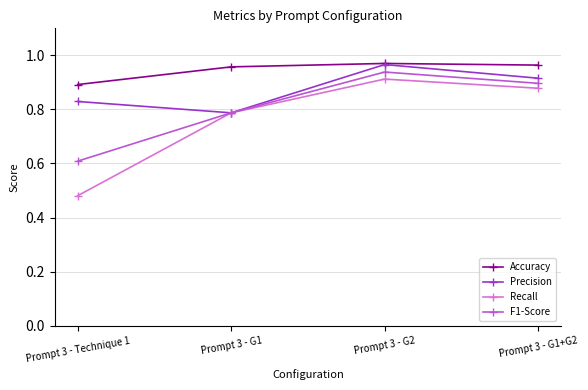

What is the difference between the maximum and second lowest values in the F1-Score series?

0.2